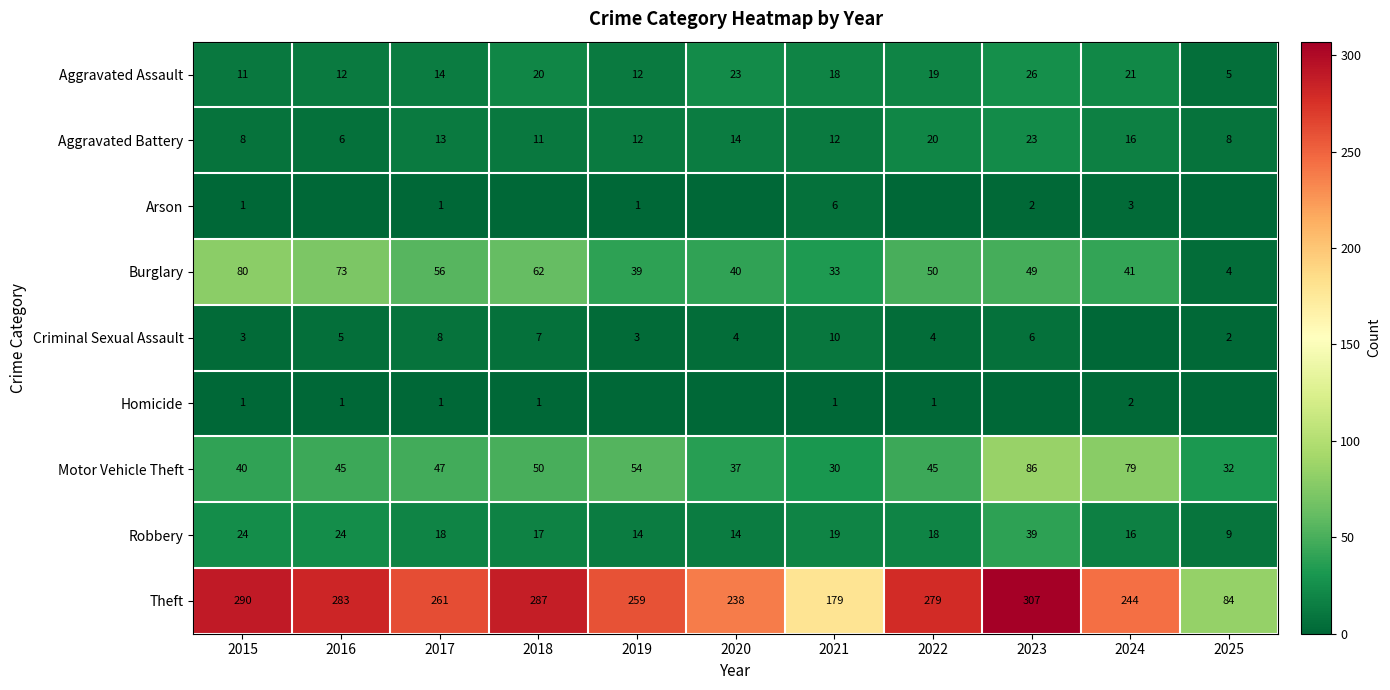

Where does the Aggravated Assault series first go above 18?

2018